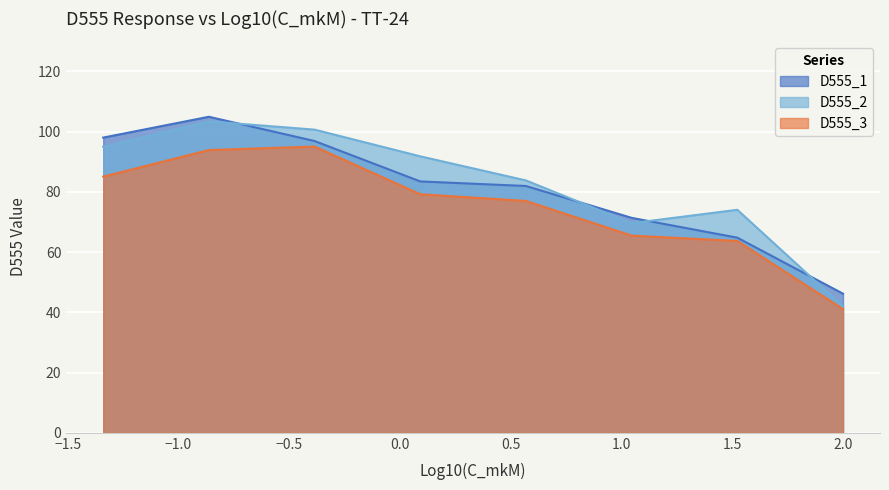

What is the sum of all D555_2 values?

660.4